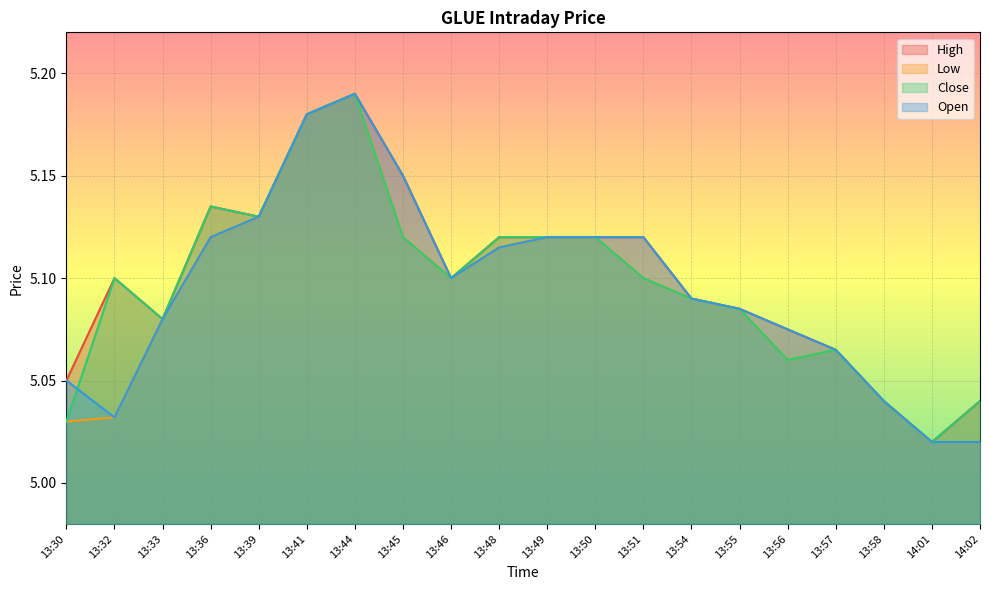

What is the total value across all series at 13:51?

20.4